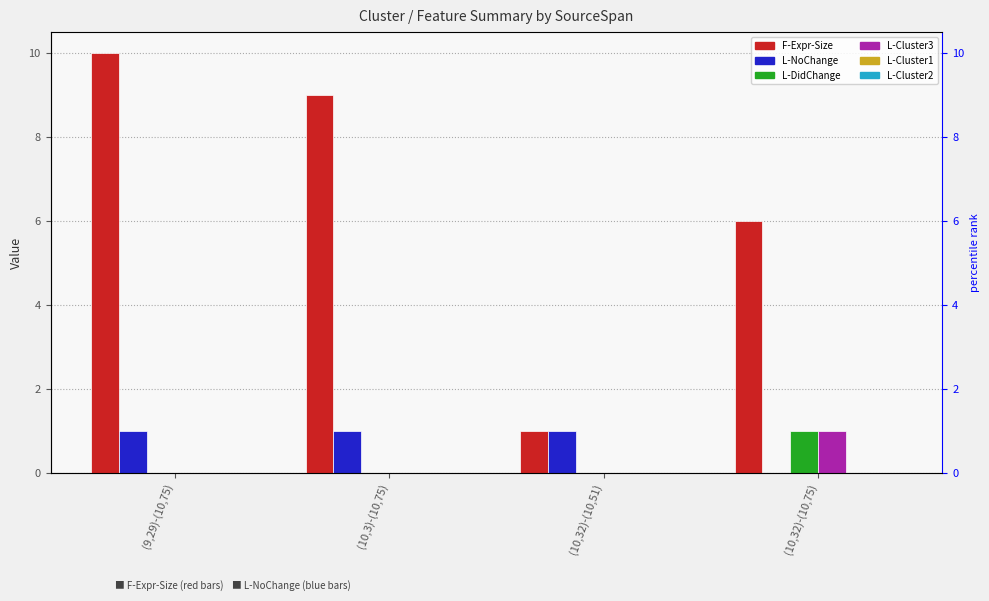

What is the sum of all L-DidChange values?

1